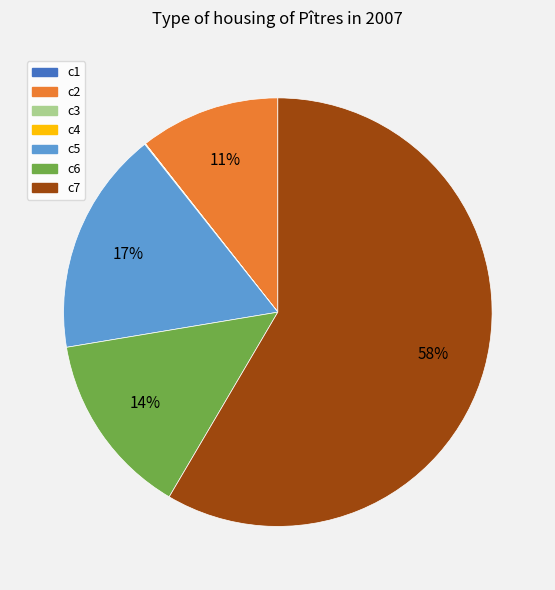

Is there any slice that represents more than half of the pie?

Yes